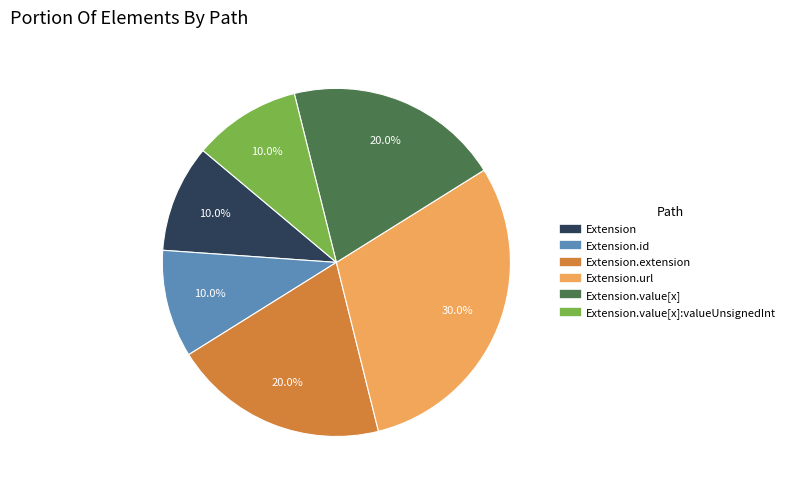

How many slices are in this pie chart?

6